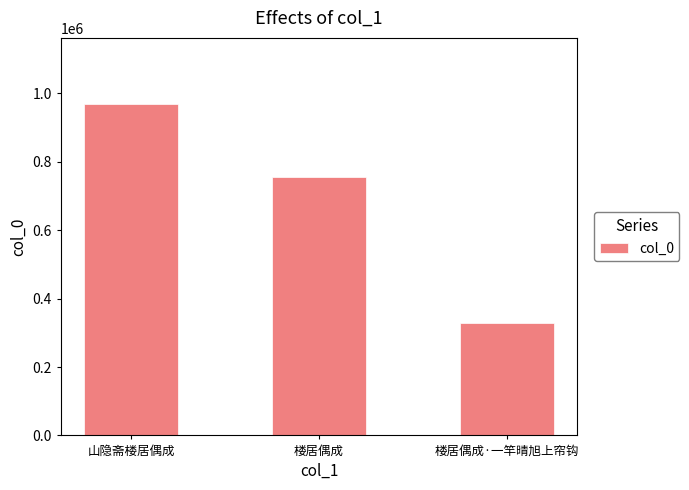

What is the difference between the maximum and minimum values?

640803